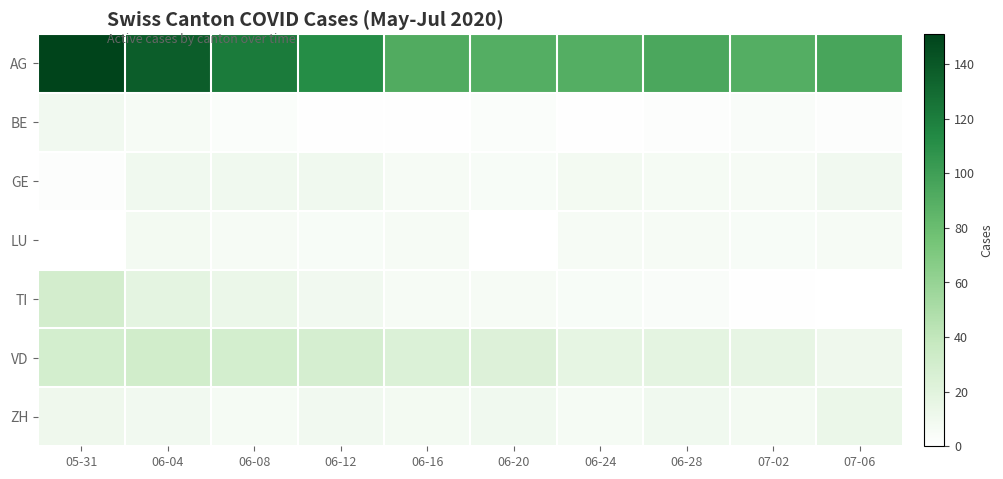

Reading left to right, what are all the values shown in this chart?

AG: 05-31=151	06-04=137	06-08=121	06-12=112	06-16=92	06-20=90	06-24=90	06-28=94	07-02=90	07-06=96
BE: 05-31=9	06-04=6	06-08=3	06-12=1	06-16=1	06-20=3	06-24=1	06-28=2	07-02=4	07-06=2
GE: 05-31=2	06-04=10	06-08=10	06-12=10	06-16=6	06-20=5	06-24=8	06-28=7	07-02=6	07-06=9
LU: 05-31=0	06-04=8	06-08=6	06-12=5	06-16=6	06-20=0	06-24=6	06-28=6	07-02=5	07-06=6
TI: 05-31=30	06-04=18	06-08=13	06-12=9	06-16=6	06-20=6	06-24=5	06-28=4	07-02=1	07-06=0
VD: 05-31=29	06-04=31	06-08=29	06-12=28	06-16=24	06-20=23	06-24=17	06-28=18	07-02=16	07-06=11
ZH: 05-31=11	06-04=9	06-08=7	06-12=9	06-16=8	06-20=10	06-24=7	06-28=10	07-02=8	07-06=13